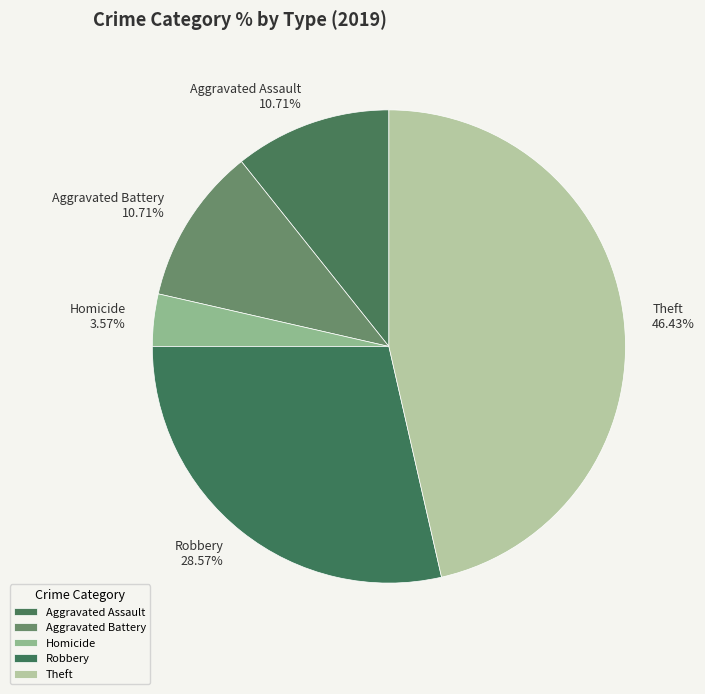

What is the largest slice in the pie chart?

Theft